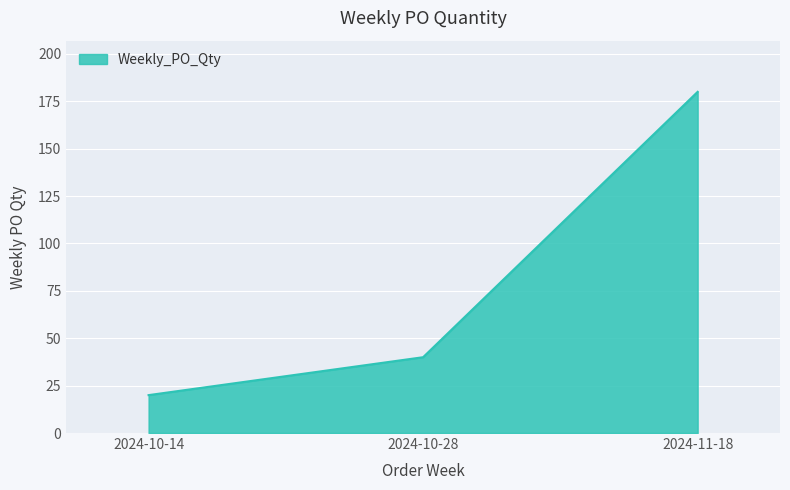

Which label corresponds to the smallest value in the chart?

2024-10-14